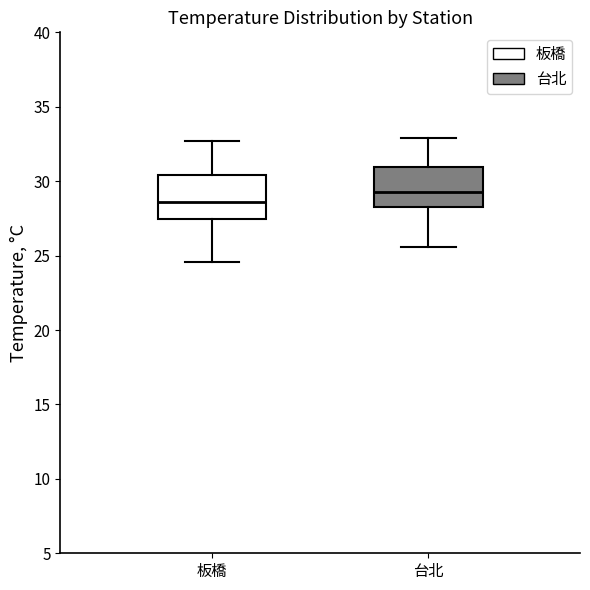

Where does the median line of the box for 板橋 sit on the y-axis? The values are not printed on the chart, so give them approximately, as read against the axis.

28.5